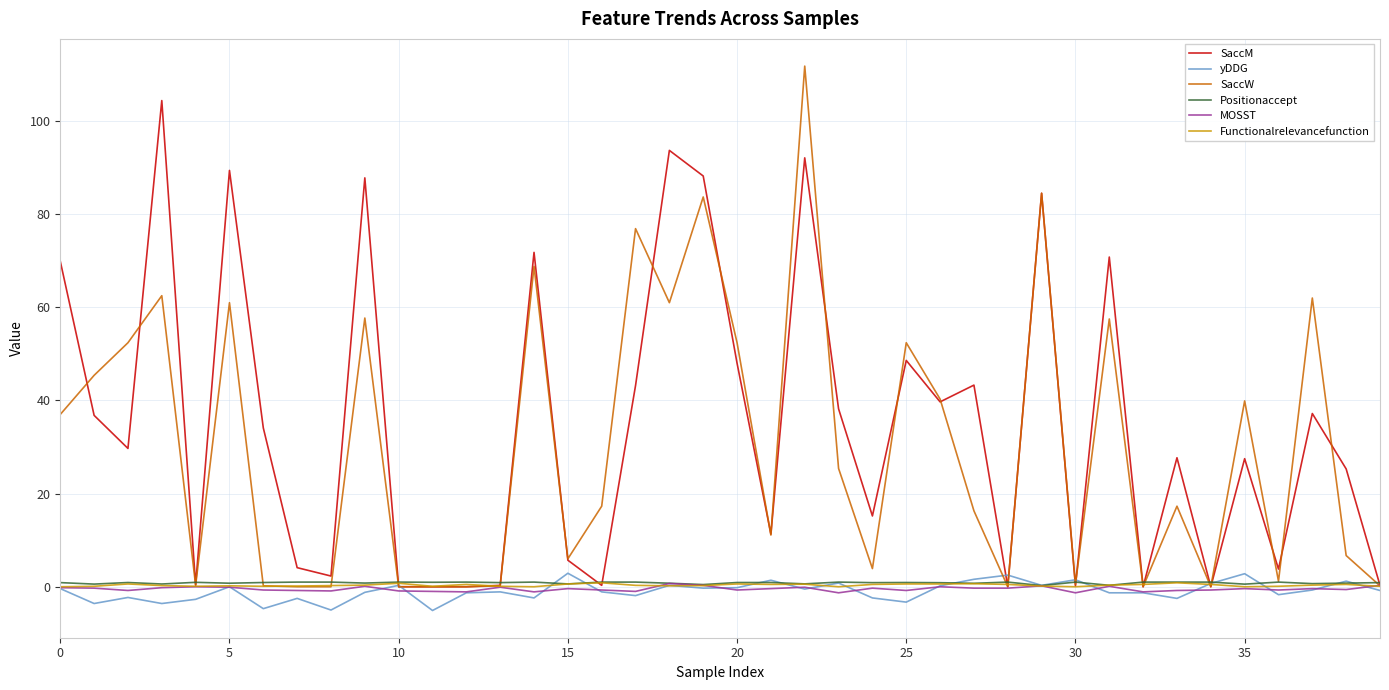

What is the smallest value displayed?

-5.1